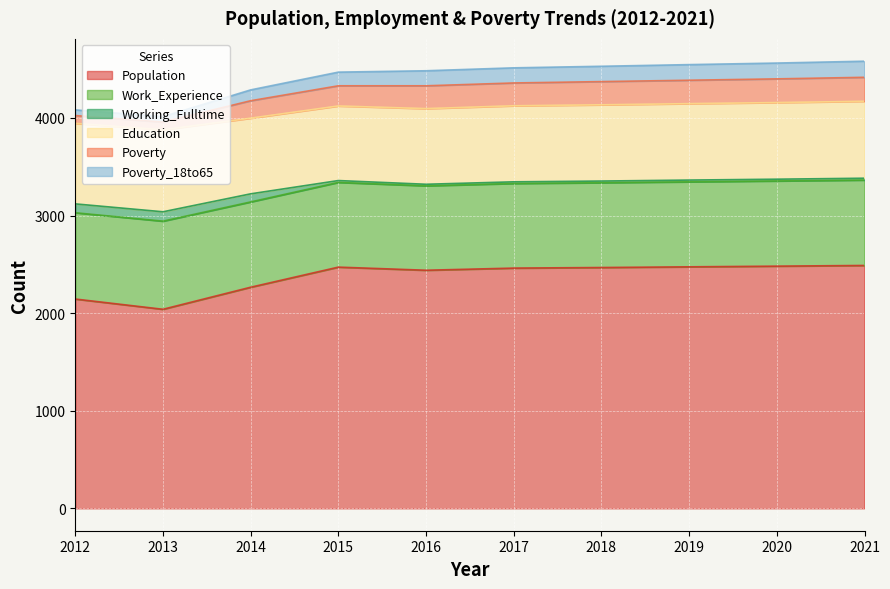

What is the value of the Population point at the 7th from the left?

2468